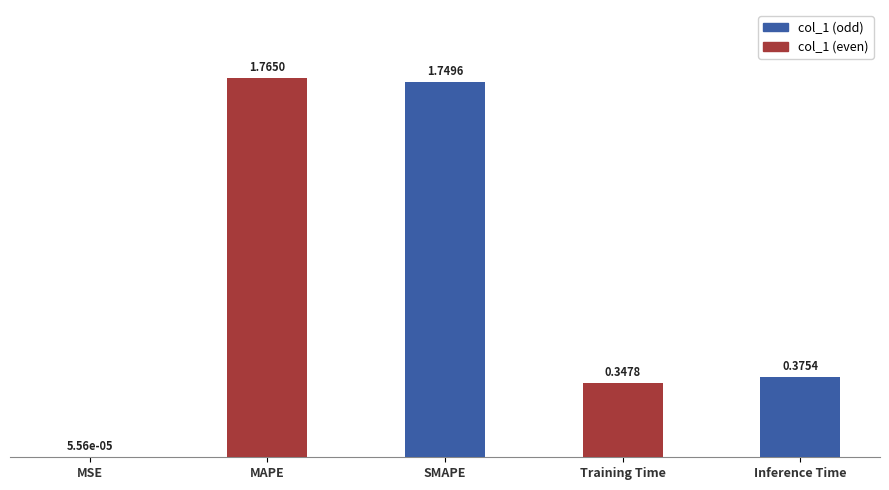

What is the sum of all values?

4.2